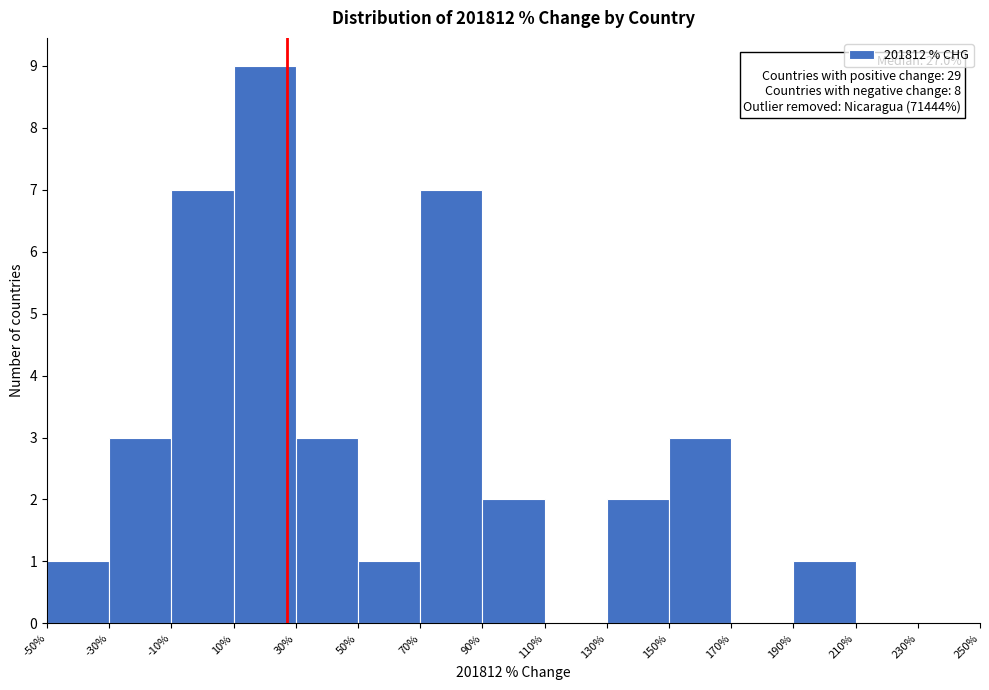

Over which range of the x-axis is the bar tallest?

10% to 30%